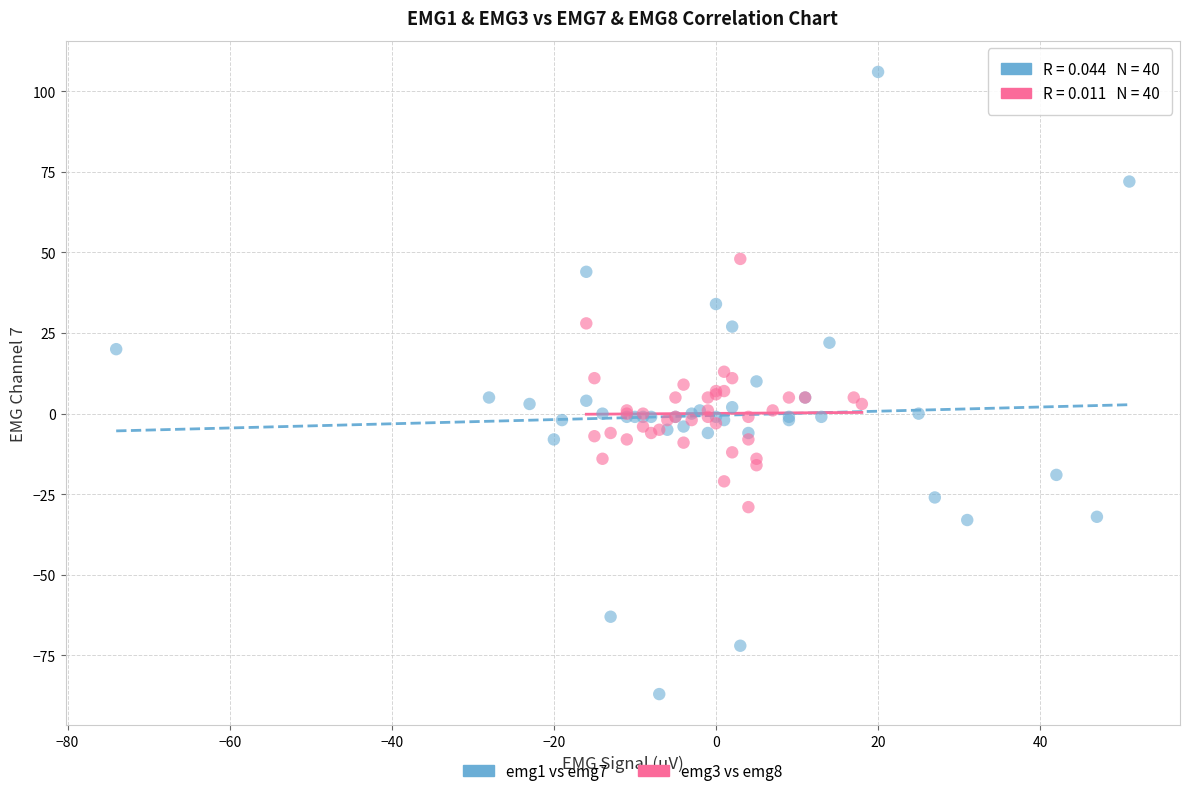

Which series contains the highest Y value?

emg1 vs emg7